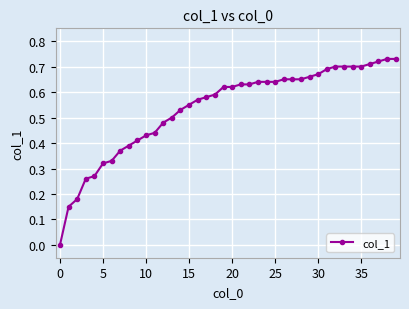

Count the number of categories in the chart.

40